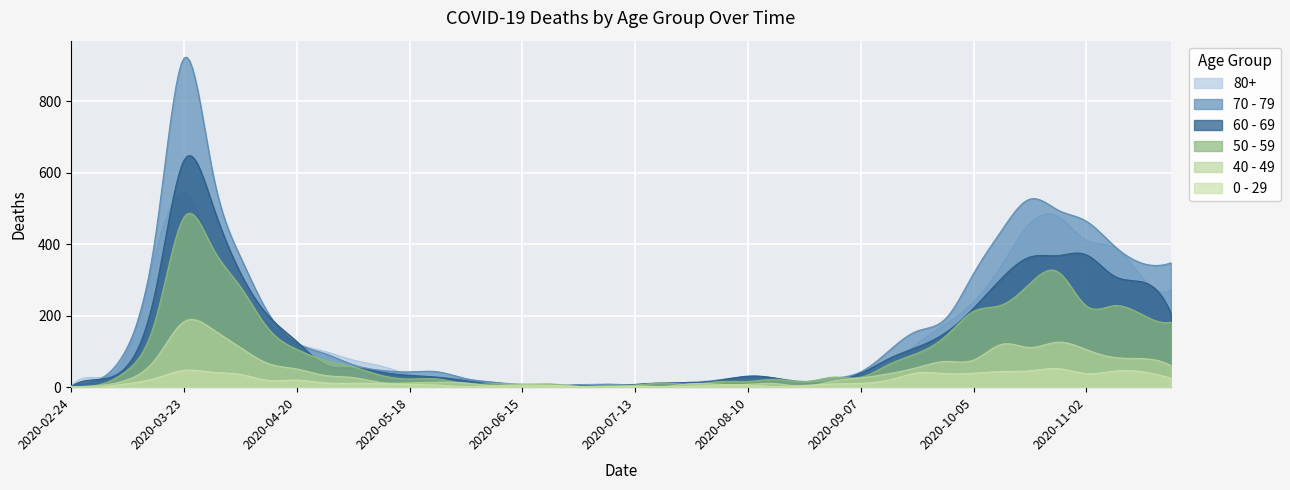

What is the label of the 21st point from the right?

2020-07-06